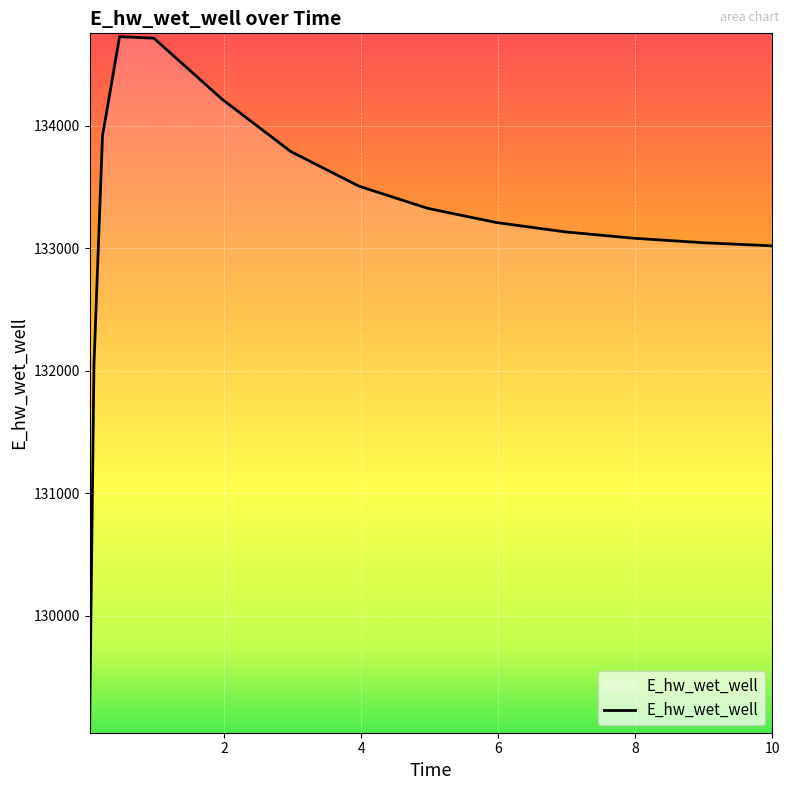

What is the difference between the maximum and minimum values?

5621.3